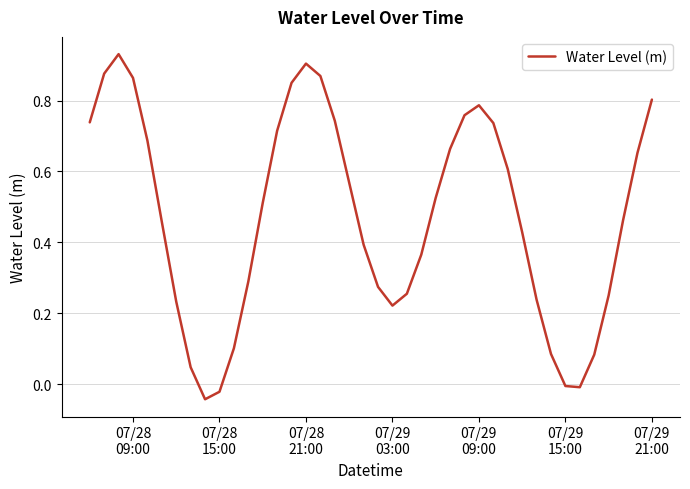

True or false: there are more than 2 points higher than both neighbors.

True